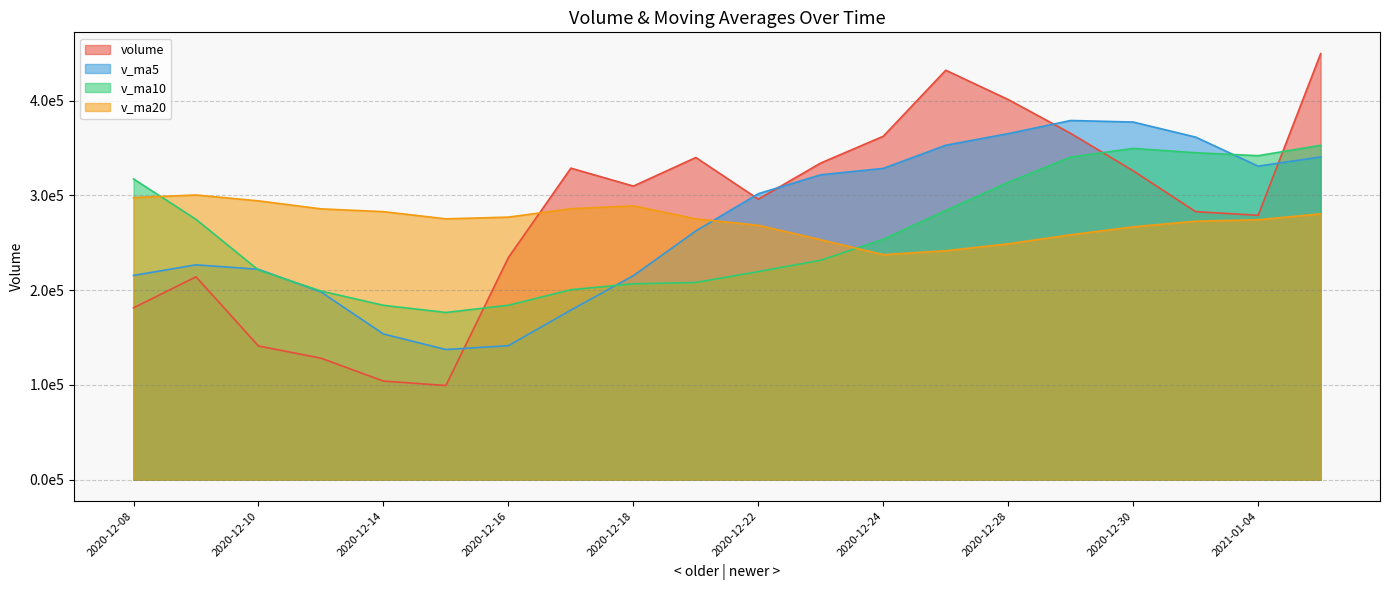

What are all the series names shown in the legend?

volume, v_ma5, v_ma10, v_ma20